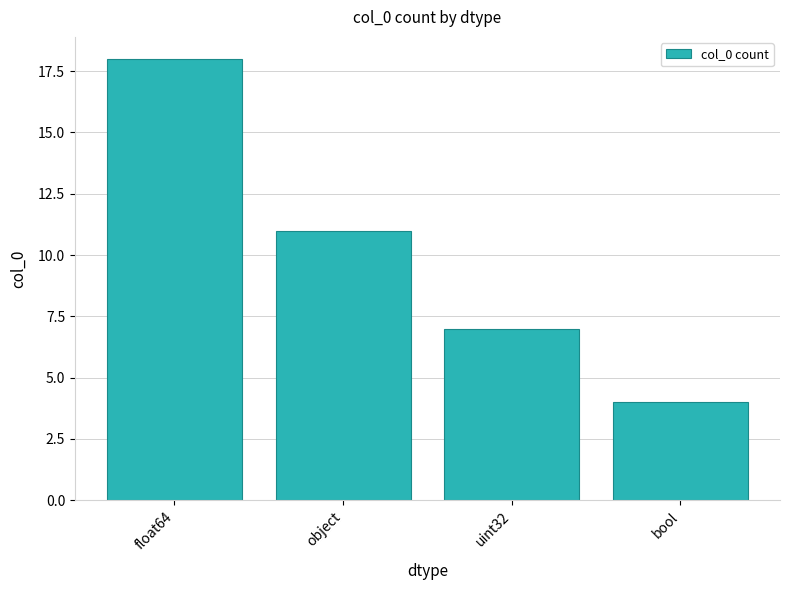

What is the label of the 3rd bar from the right?

object